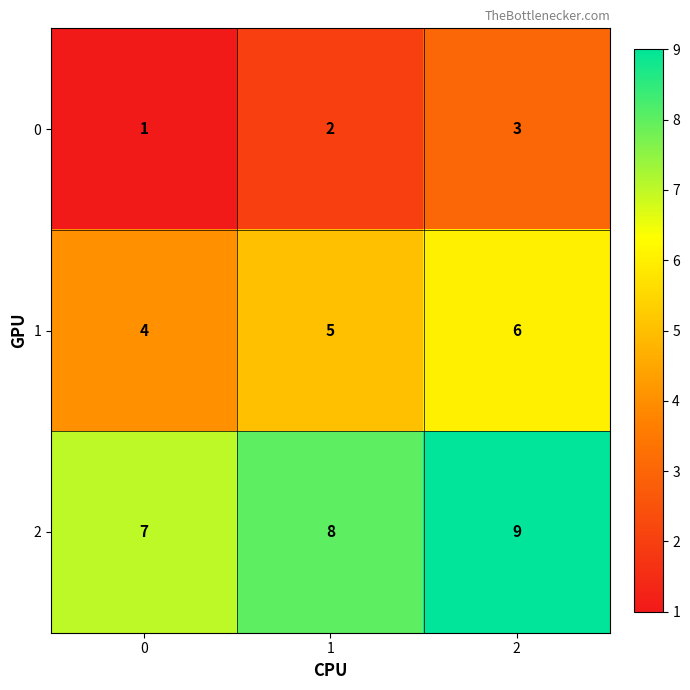

Reading left to right, what are all the values shown in this chart?

0: 1	2	3
1: 4	5	6
2: 7	8	9